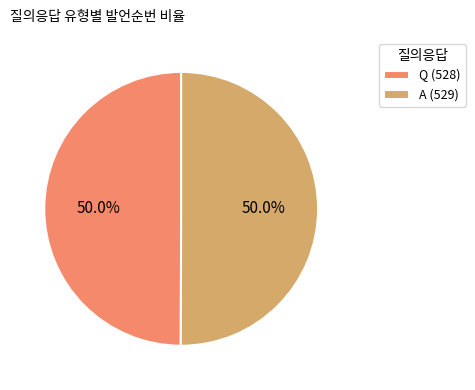

How many segments does this pie chart have?

2